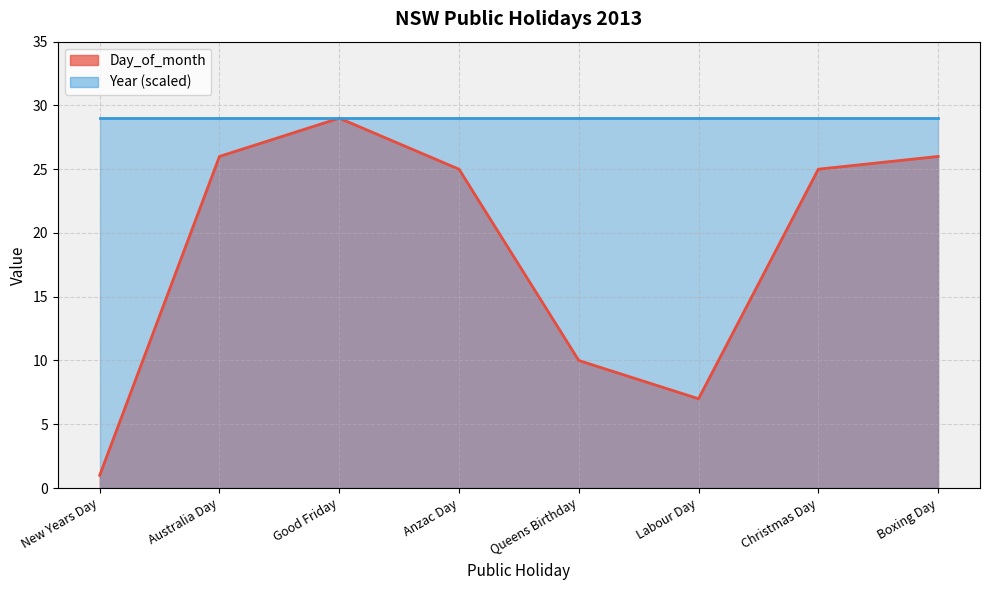

What position from the left is Queens Birthday?

5